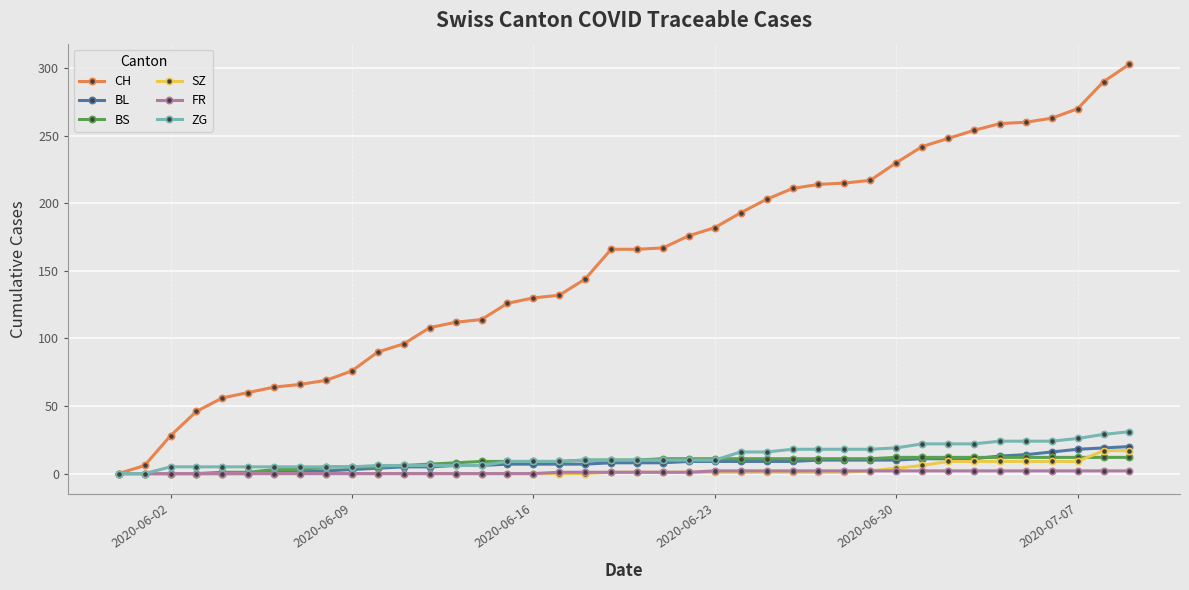

What is the maximum value for BS?

12